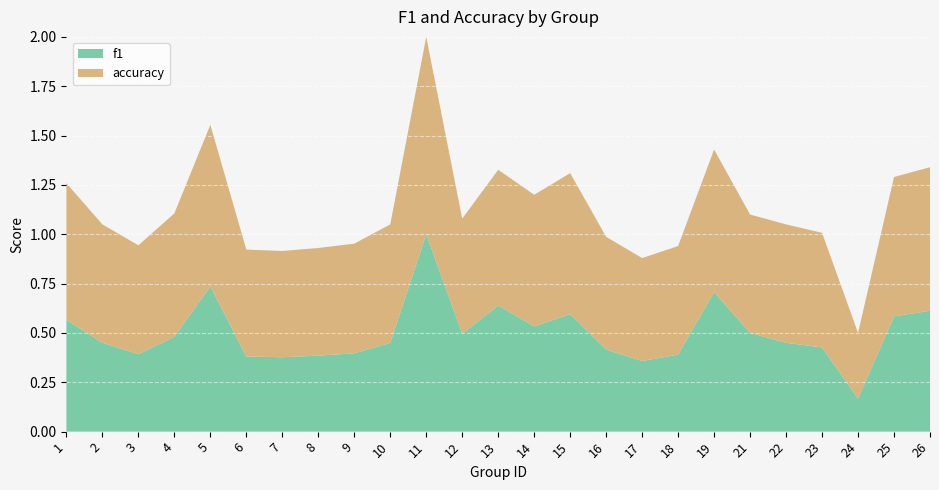

Reading right to left, transcribe all the data shown in this chart.

f1: 0.6	0.6	0.2	0.4	0.5	0.5	0.7	0.4	0.4	0.4	0.6	0.5	0.6	0.5	1.0	0.5	0.4	0.4	0.4	0.4	0.7	0.5	0.4	0.5	0.6
accuracy: 0.7	0.7	0.3	0.6	0.6	0.6	0.7	0.6	0.5	0.6	0.7	0.7	0.7	0.6	1.0	0.6	0.6	0.5	0.5	0.5	0.8	0.6	0.6	0.6	0.7